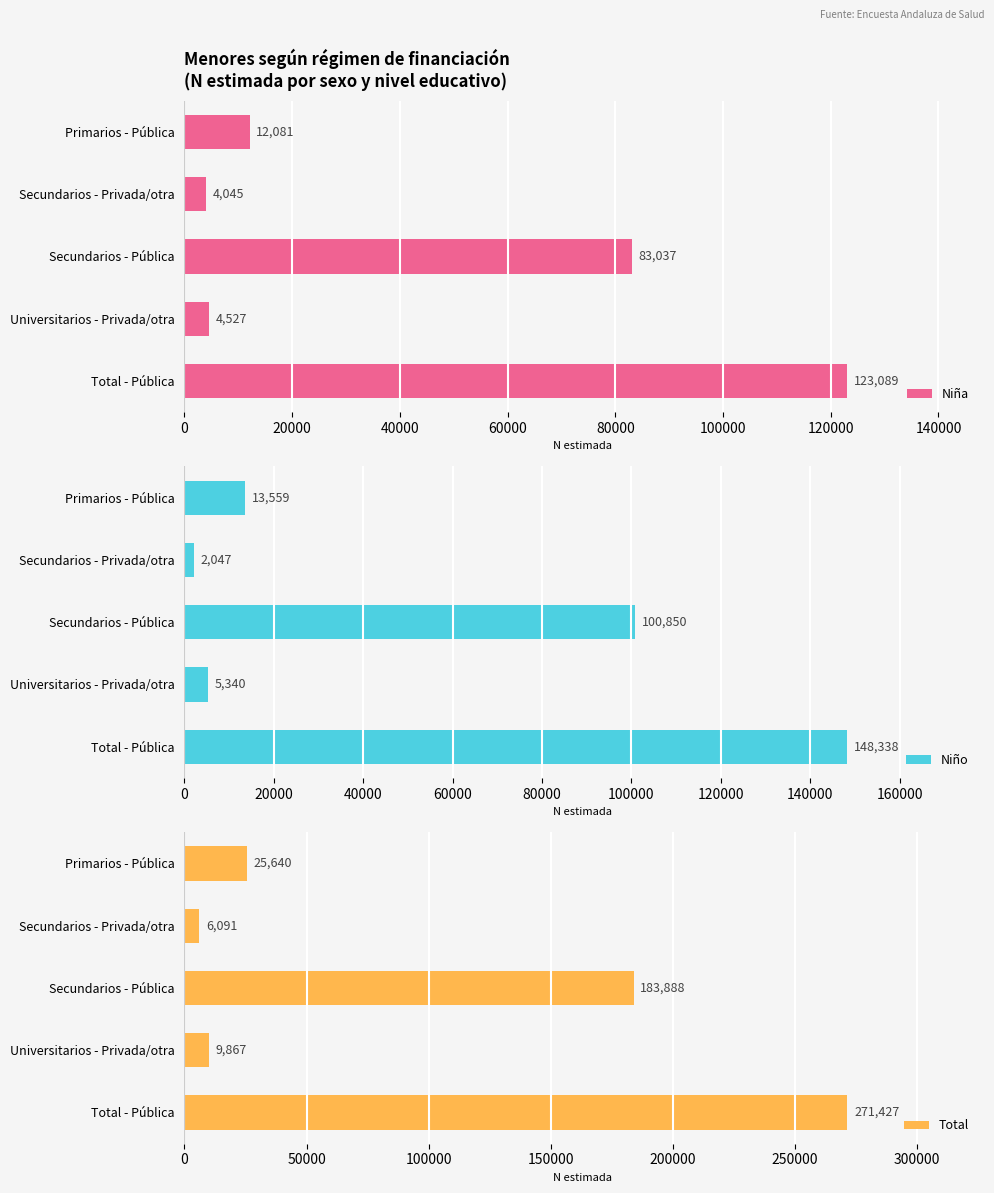

The Niña series shows 4527 at Universitarios - Privada/otra. True or false?

True